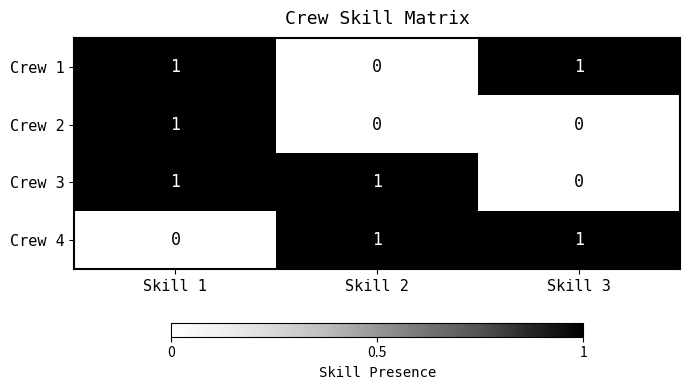

At how many categories does at least one series exceed 0?

3